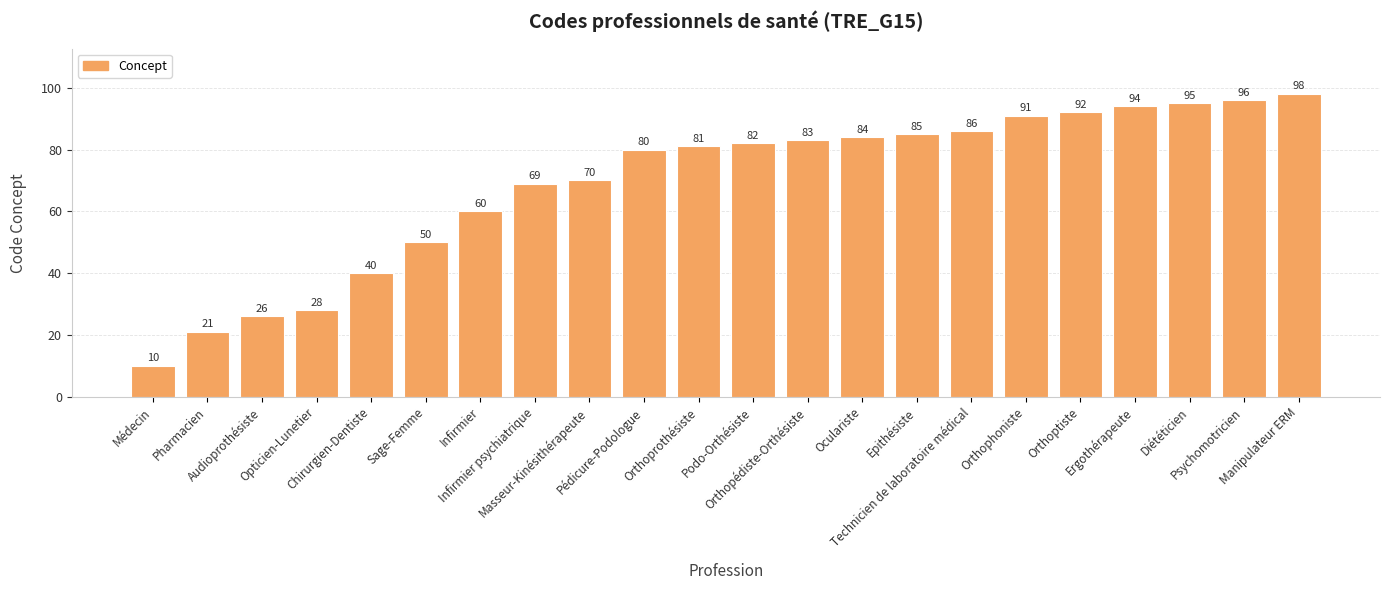

True or false: the data shows 165 at Orthoptiste.

False